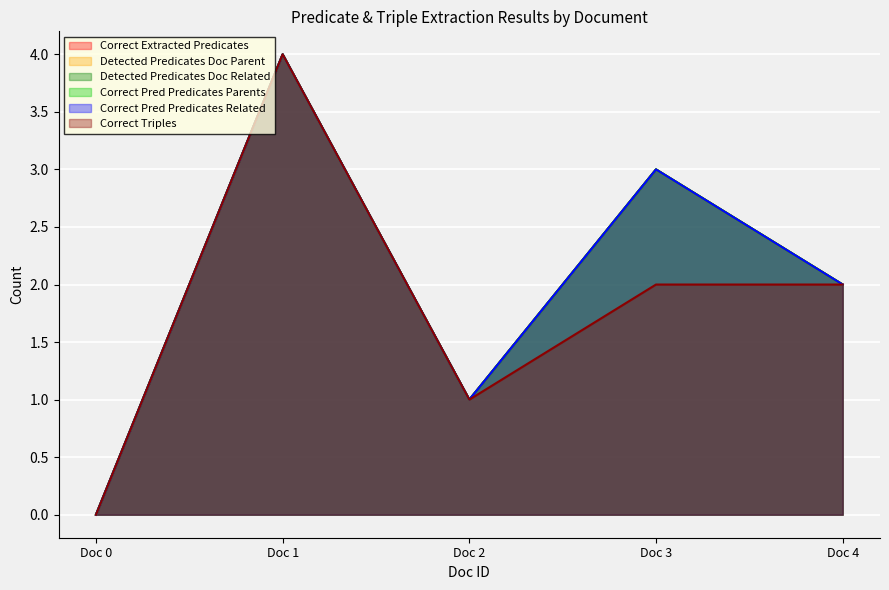

How many values in the Detected Predicates Doc Parent series are below 2?

2